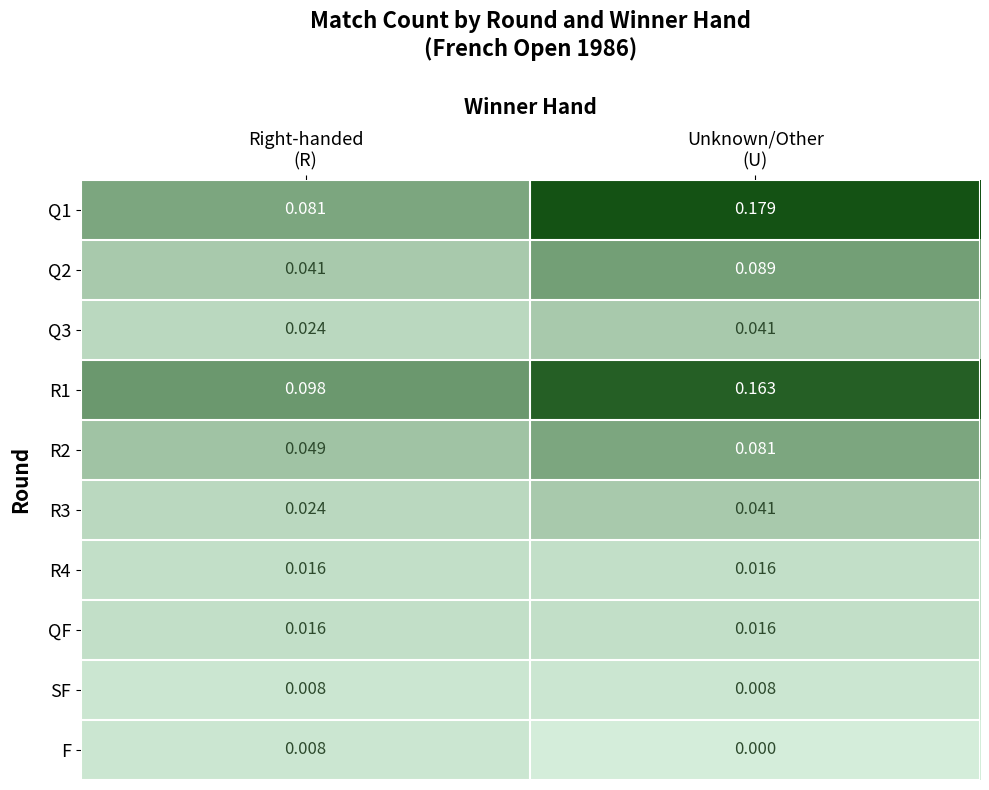

How many categories are shown in the chart?

2